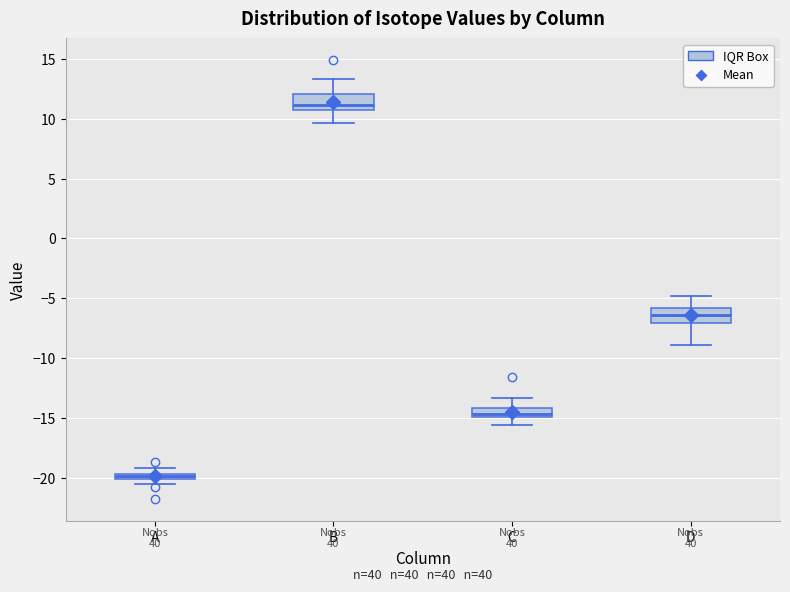

Which box has the lowest median line?

A